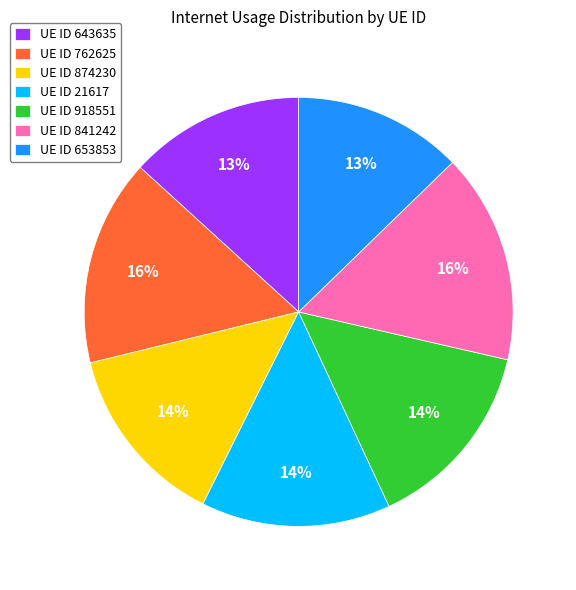

Combined, do UE ID 21617 and UE ID 762625 account for over 50%?

No